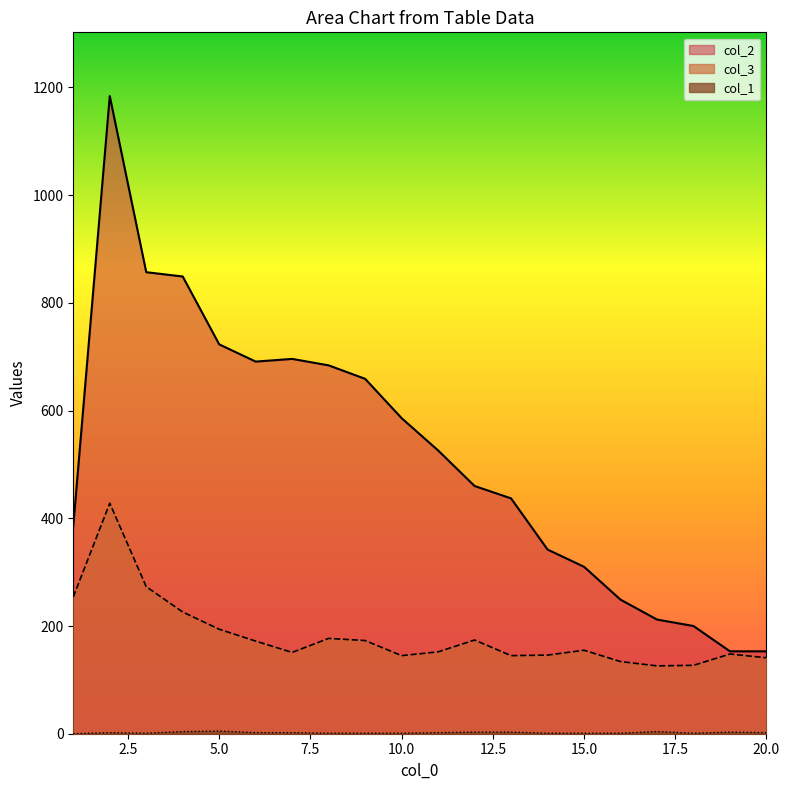

Reading right to left, extract all data points from this chart.

col_1: 2	3	1	4	1	1	1	3	3	2	1	1	1	2	2	5	4	1	2	0
col_3: 141	148	127	126	134	155	146	145	174	152	145	173	177	151	172	194	226	273	428	254
col_2: 153	153	200	212	249	310	342	437	460	526	586	659	684	696	691	723	849	857	1184	386